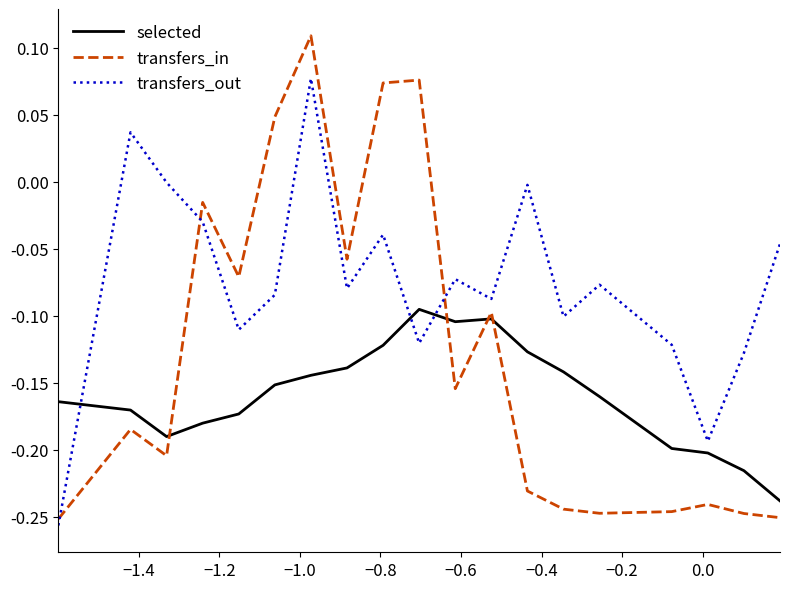

What is the average value of the transfers_out series?

-0.1